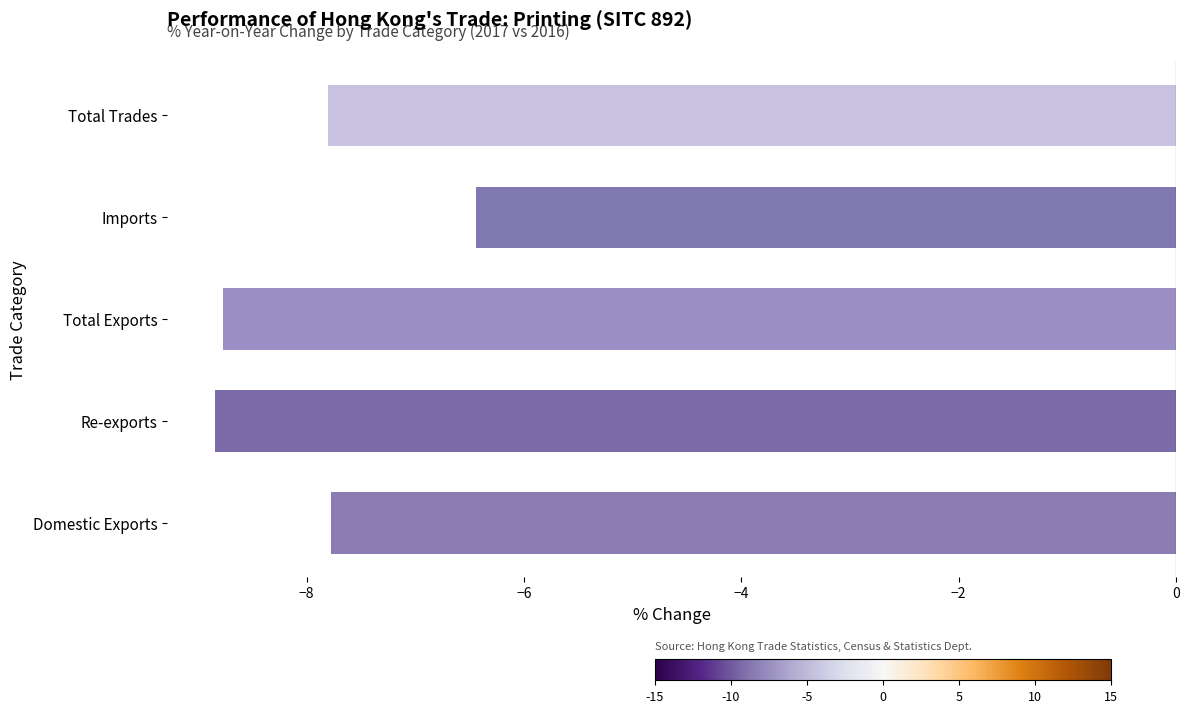

What is the difference between the maximum and second lowest values?

2.3